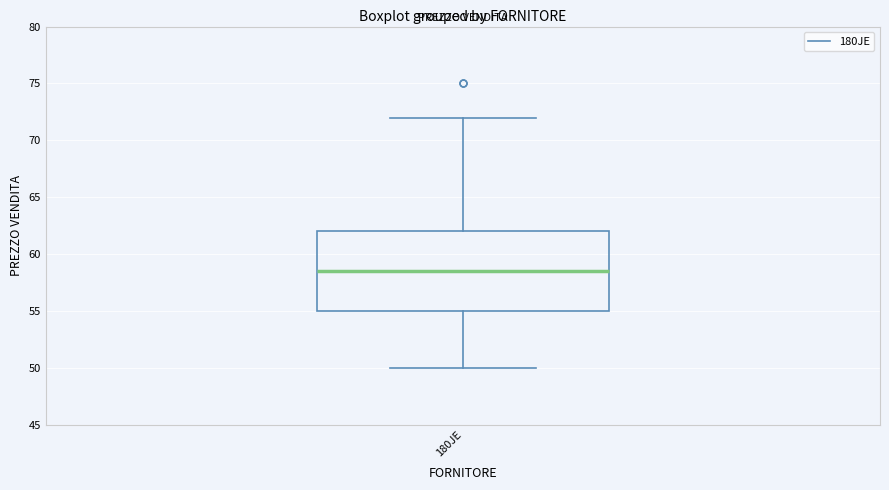

Transcribe this box plot: give where the median line is, the range the box spans, and where the two whiskers end, as read against the y-axis. The values are not printed on the chart, so give them approximately, as read against the axis.

median 58.5, box 55.0 to 62.0, whiskers 50.0 to 72.0